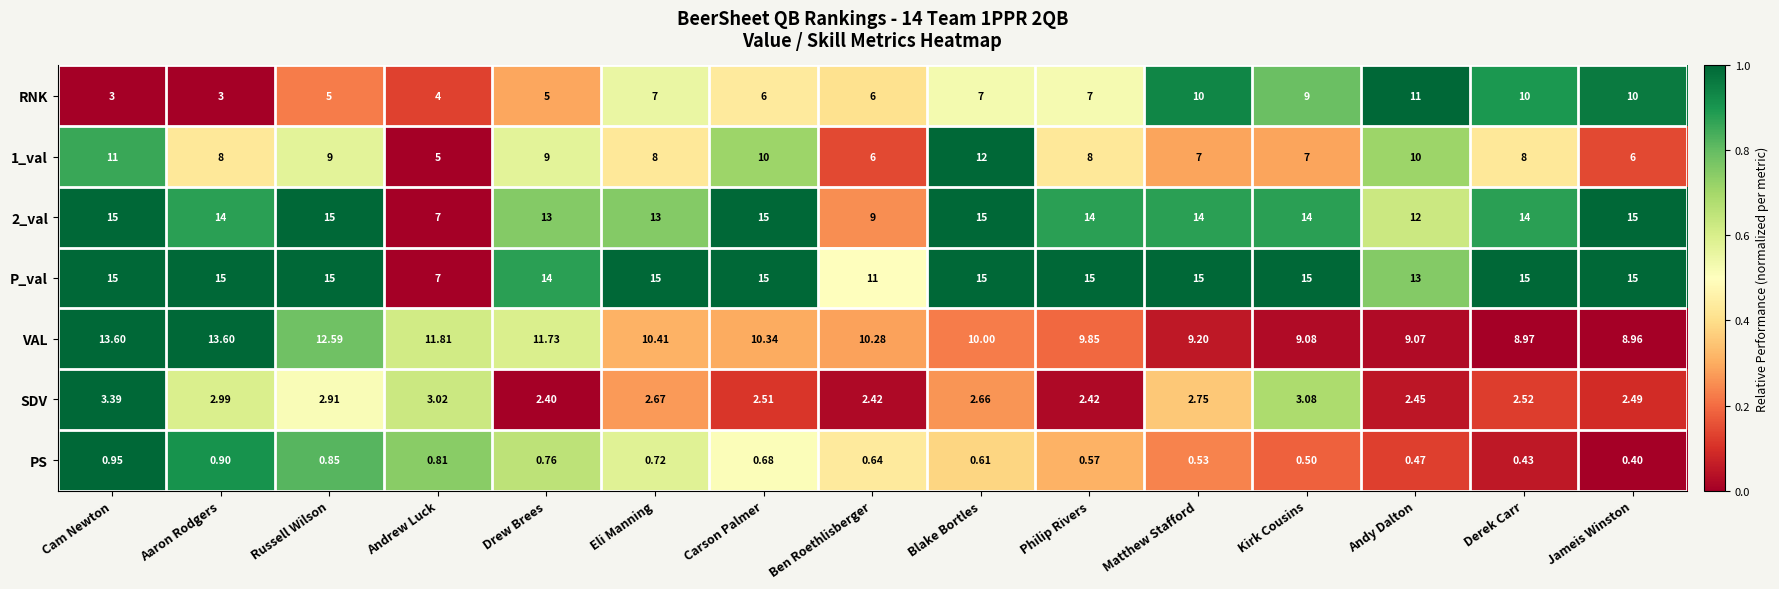

At which label does 1_val first exceed 8?

Cam Newton